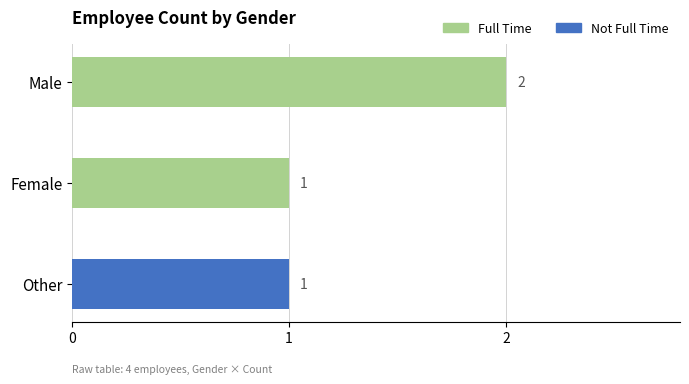

True or false: the data shows 0 at Female.

False